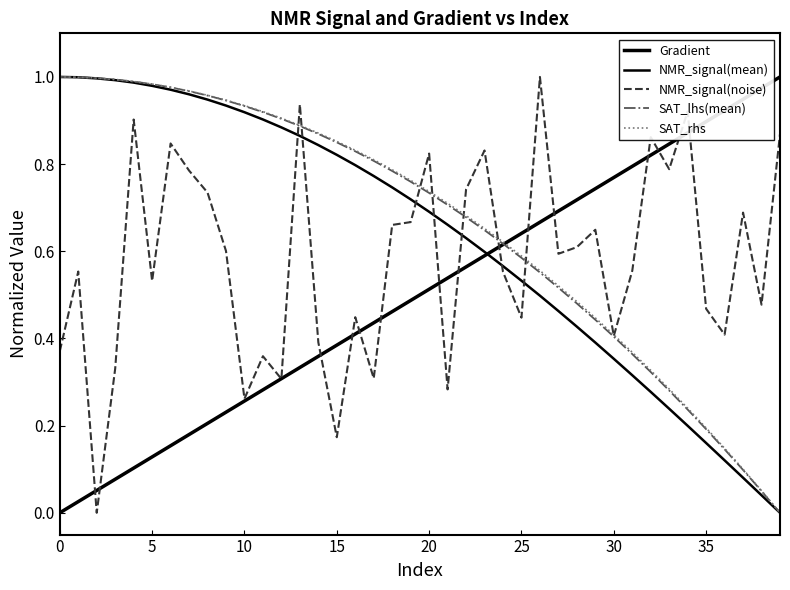

Reading left to right, extract all data points from this chart.

Gradient: 0.0	0.0	0.1	0.1	0.1	0.1	0.2	0.2	0.2	0.2	0.3	0.3	0.3	0.3	0.4	0.4	0.4	0.4	0.5	0.5	0.5	0.5	0.6	0.6	0.6	0.6	0.7	0.7	0.7	0.7	0.8	0.8	0.8	0.8	0.9	0.9	0.9	0.9	1.0	1.0
NMR_signal(mean): 1.0	1.0	1.0	1.0	1.0	1.0	1.0	1.0	0.9	0.9	0.9	0.9	0.9	0.9	0.8	0.8	0.8	0.8	0.7	0.7	0.7	0.7	0.6	0.6	0.6	0.5	0.5	0.5	0.4	0.4	0.4	0.3	0.3	0.2	0.2	0.2	0.1	0.1	0.0	0.0
NMR_signal(noise): 0.4	0.6	0.0	0.3	0.9	0.5	0.8	0.8	0.7	0.6	0.3	0.4	0.3	0.9	0.4	0.2	0.4	0.3	0.7	0.7	0.8	0.3	0.7	0.8	0.6	0.4	1.0	0.6	0.6	0.6	0.4	0.6	0.9	0.8	0.9	0.5	0.4	0.7	0.5	0.9
SAT_lhs(mean): 1.0	1.0	1.0	1.0	1.0	1.0	1.0	1.0	1.0	0.9	0.9	0.9	0.9	0.9	0.9	0.8	0.8	0.8	0.8	0.8	0.7	0.7	0.7	0.6	0.6	0.6	0.6	0.5	0.5	0.4	0.4	0.4	0.3	0.3	0.2	0.2	0.1	0.1	0.0	0.0
SAT_rhs: 1.0	1.0	1.0	1.0	1.0	1.0	1.0	1.0	1.0	0.9	0.9	0.9	0.9	0.9	0.9	0.9	0.8	0.8	0.8	0.8	0.7	0.7	0.7	0.7	0.6	0.6	0.6	0.5	0.5	0.4	0.4	0.4	0.3	0.3	0.2	0.2	0.1	0.1	0.1	0.0